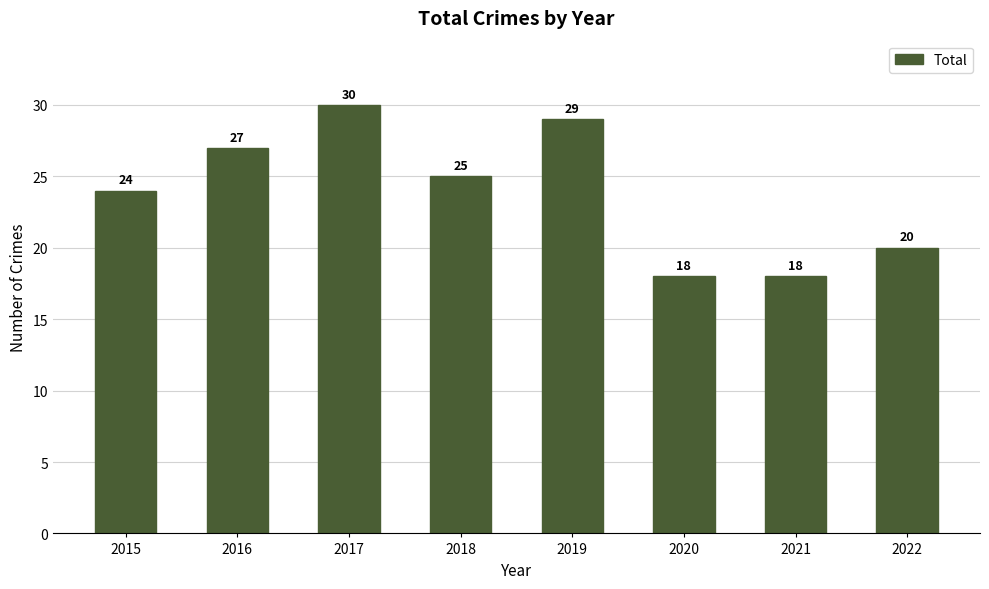

Reading right to left, extract all data points from this chart.

2022=20	2021=18	2020=18	2019=29	2018=25	2017=30	2016=27	2015=24